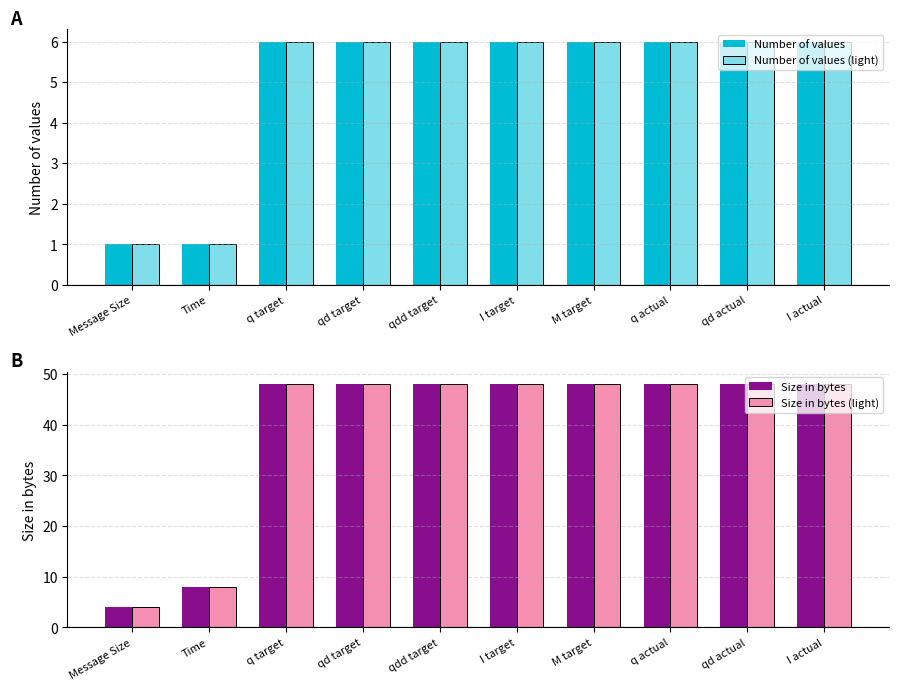

What is the label of the 9th bar from the right?

Time